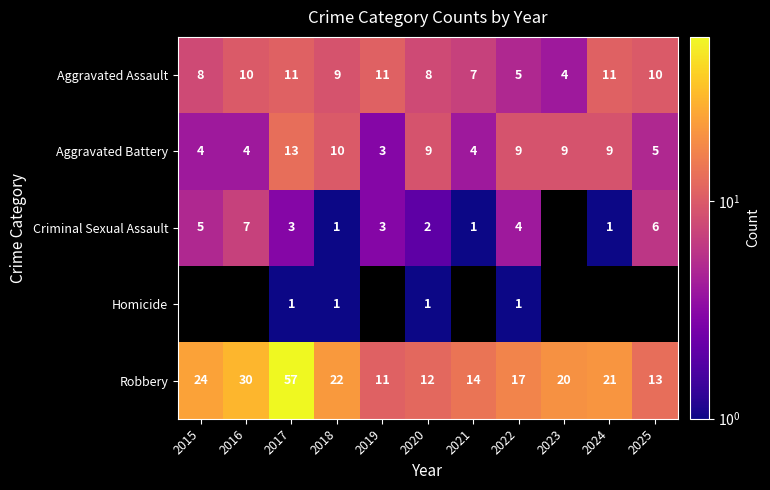

Is the value of Aggravated Assault at 2024 greater than the value of Criminal Sexual Assault at 2022?

Yes